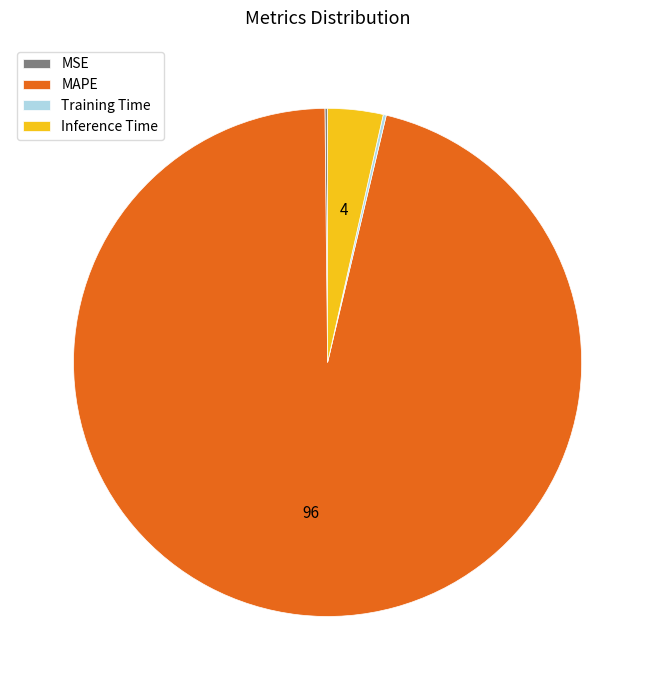

Is there any slice that represents more than half of the pie?

Yes